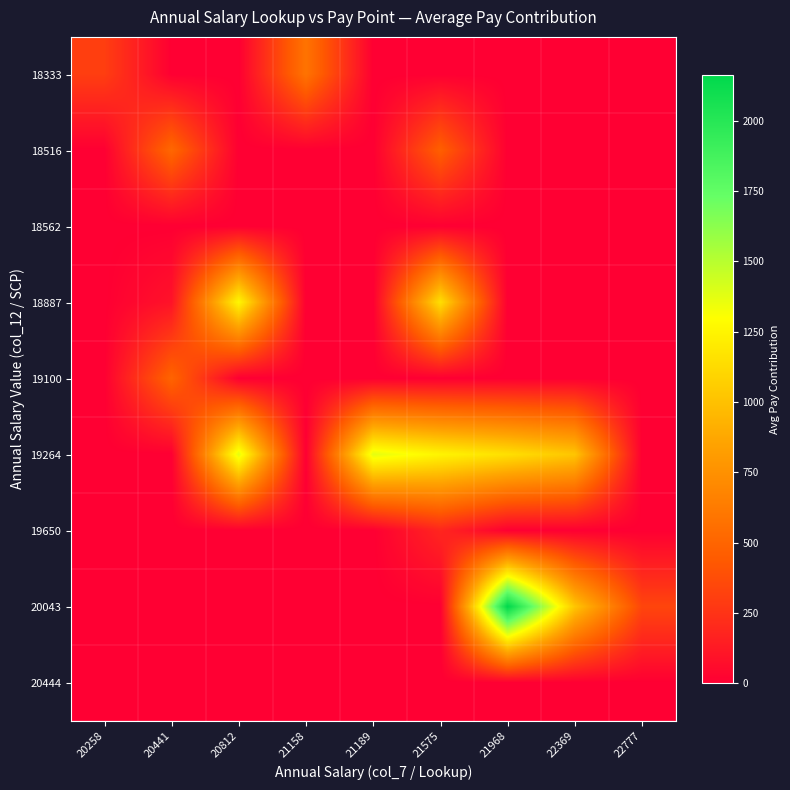

Reading left to right, list all the values displayed in this chart.

18333: 20258=302.1	20441=0.0	20812=0.0	21158=583.7	21189=0.0	21575=0.0	21968=0.0	22369=0.0	22777=0.0
18516: 20258=0.0	20441=515.9	20812=0.0	21158=0.7	21189=0.0	21575=467.3	21968=0.0	22369=0.0	22777=0.0
18562: 20258=0.0	20441=0.0	20812=0.0	21158=0.0	21189=0.0	21575=0.0	21968=0.0	22369=0.0	22777=0.0
18887: 20258=0.0	20441=93.9	20812=1262.5	21158=0.0	21189=0.0	21575=1145.7	21968=0.0	22369=0.0	22777=0.0
19100: 20258=0.0	20441=494.7	20812=0.0	21158=0.0	21189=0.0	21575=0.0	21968=0.0	22369=0.0	22777=0.0
19264: 20258=0.0	20441=0.0	20812=1373.8	21158=0.0	21189=1373.8	21575=1249.0	21968=1150.0	22369=1022.7	22777=0.0
19650: 20258=0.0	20441=0.0	20812=0.0	21158=0.0	21189=0.0	21575=185.2	21968=0.0	22369=0.0	22777=0.0
20043: 20258=0.0	20441=0.0	20812=0.0	21158=0.0	21189=0.0	21575=0.0	21968=2164.5	22369=1022.7	22777=337.3
20444: 20258=0.0	20441=0.0	20812=0.0	21158=0.0	21189=0.0	21575=0.0	21968=0.0	22369=0.0	22777=0.0